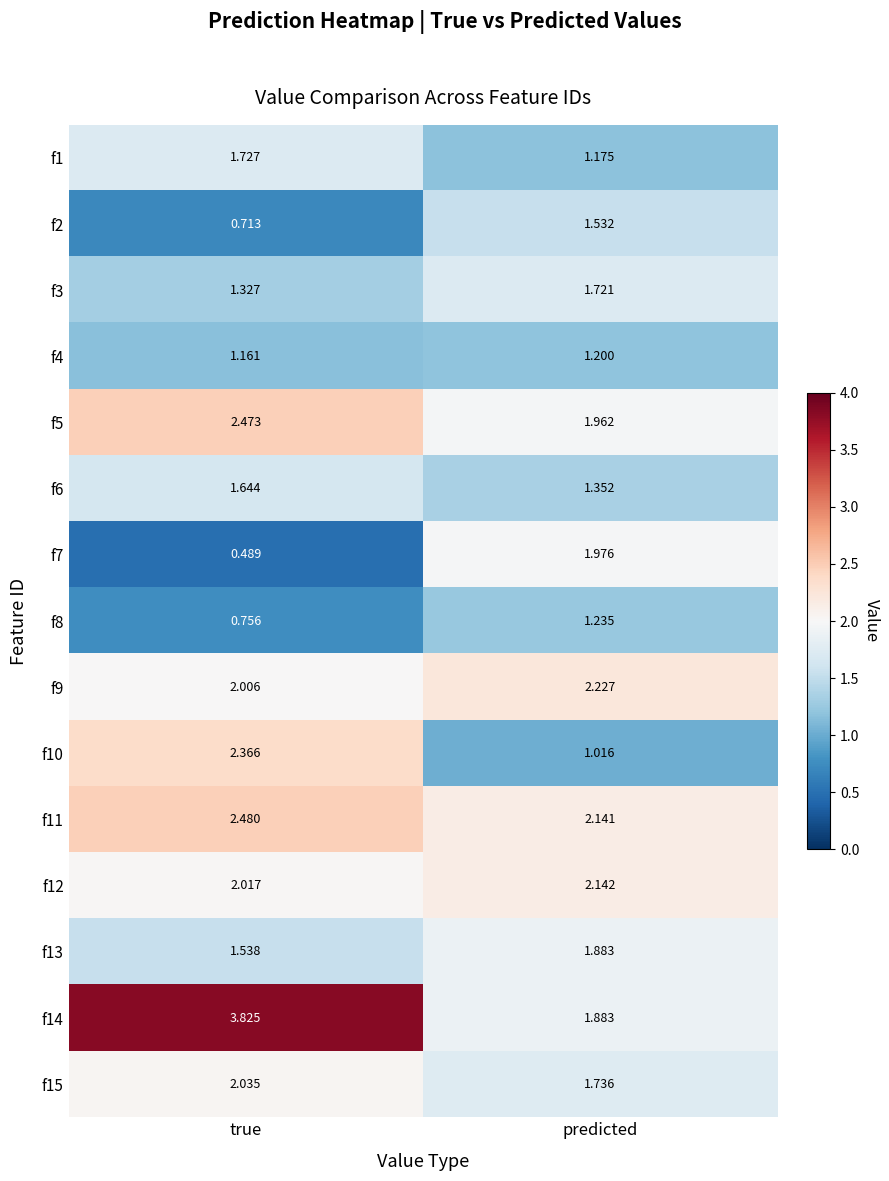

What is the difference between the highest and lowest values at predicted?

1.2